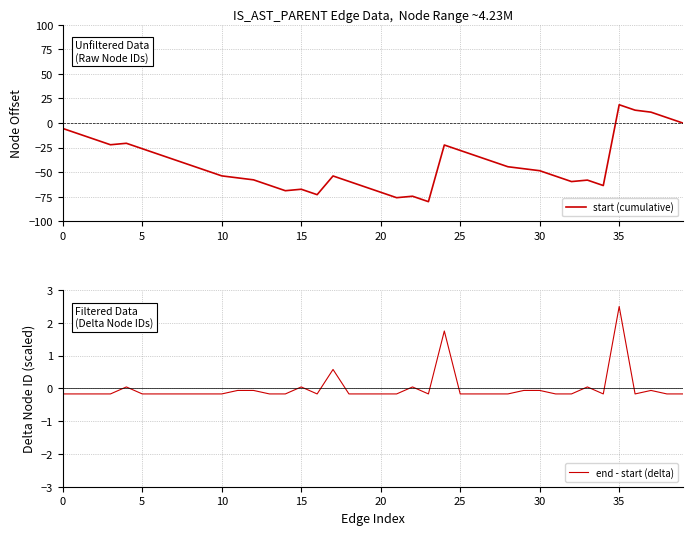

What is the label of the 30th point from the left?

29